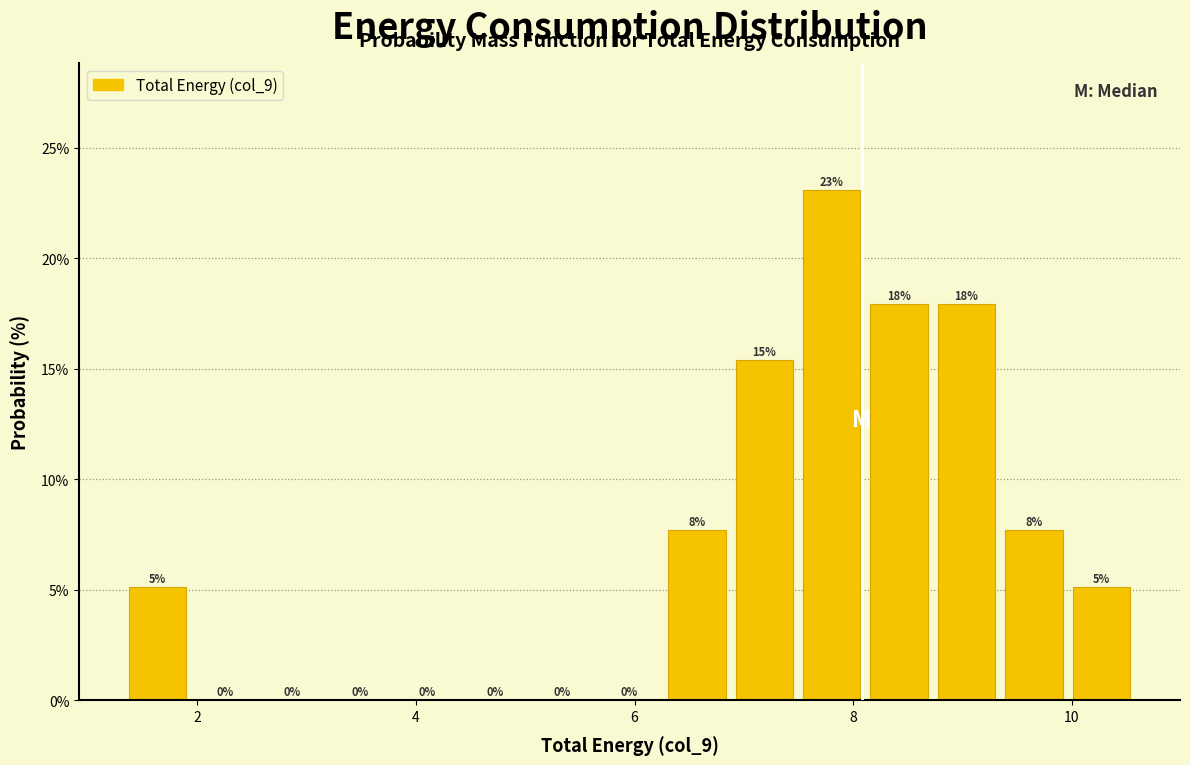

Read against the x-axis, roughly where is the centre of the tallest bar?

7.8